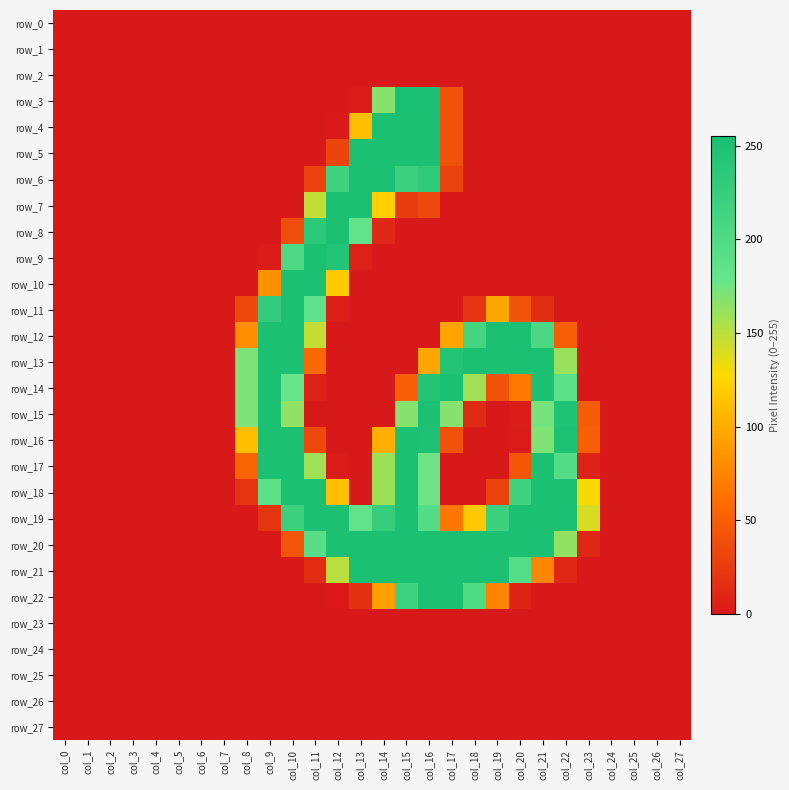

Reading right to left, extract all data points from this chart.

row_0: 0	0	0	0	0	0	0	0	0	0	0	0	0	0	0	0	0	0	0	0	0	0	0	0	0	0	0	0
row_1: 0	0	0	0	0	0	0	0	0	0	0	0	0	0	0	0	0	0	0	0	0	0	0	0	0	0	0	0
row_2: 0	0	0	0	0	0	0	0	0	0	0	0	0	0	0	0	0	0	0	0	0	0	0	0	0	0	0	0
row_3: 0	0	0	0	0	0	0	0	0	0	41	254	255	167	2	0	0	0	0	0	0	0	0	0	0	0	0	0
row_4: 0	0	0	0	0	0	0	0	0	0	41	253	253	253	112	1	0	0	0	0	0	0	0	0	0	0	0	0
row_5: 0	0	0	0	0	0	0	0	0	0	41	253	253	253	253	31	0	0	0	0	0	0	0	0	0	0	0	0
row_6: 0	0	0	0	0	0	0	0	0	0	30	232	220	253	253	216	30	0	0	0	0	0	0	0	0	0	0	0
row_7: 0	0	0	0	0	0	0	0	0	0	0	33	25	123	253	253	148	0	0	0	0	0	0	0	0	0	0	0
row_8: 0	0	0	0	0	0	0	0	0	0	0	0	0	11	182	253	237	38	0	0	0	0	0	0	0	0	0	0
row_9: 0	0	0	0	0	0	0	0	0	0	0	0	0	0	5	245	253	203	2	0	0	0	0	0	0	0	0	0
row_10: 0	0	0	0	0	0	0	0	0	0	0	0	0	0	0	119	253	253	83	0	0	0	0	0	0	0	0	0
row_11: 0	0	0	0	0	0	15	42	97	19	0	0	0	0	0	4	186	253	230	34	0	0	0	0	0	0	0	0
row_12: 0	0	0	0	0	50	204	253	253	211	95	0	0	0	0	0	147	253	253	82	0	0	0	0	0	0	0	0
row_13: 0	0	0	0	0	161	253	253	253	253	244	96	0	0	0	0	56	253	253	171	0	0	0	0	0	0	0	0
row_14: 0	0	0	0	0	188	253	66	41	159	253	244	50	0	0	0	5	178	253	171	0	0	0	0	0	0	0	0
row_15: 0	0	0	0	48	248	173	3	0	13	167	253	167	0	0	0	0	164	253	171	0	0	0	0	0	0	0	0
row_16: 0	0	0	0	50	250	170	2	0	0	41	250	252	102	0	0	34	252	253	112	0	0	0	0	0	0	0	0
row_17: 0	0	0	0	7	196	253	44	0	0	0	176	253	160	0	2	159	253	253	54	0	0	0	0	0	0	0	0
row_18: 0	0	0	0	129	253	253	217	30	0	0	176	253	160	0	111	253	253	189	19	0	0	0	0	0	0	0	0
row_19: 0	0	0	0	140	253	253	253	219	118	66	196	253	227	183	252	253	220	20	0	0	0	0	0	0	0	0	0
row_20: 0	0	0	0	11	163	253	253	253	253	253	253	253	253	253	253	192	43	0	0	0	0	0	0	0	0	0	0
row_21: 0	0	0	0	0	10	76	194	253	253	253	253	253	253	253	150	15	0	0	0	0	0	0	0	0	0	0	0
row_22: 0	0	0	0	0	0	0	7	75	201	253	253	218	92	17	1	0	0	0	0	0	0	0	0	0	0	0	0
row_23: 0	0	0	0	0	0	0	0	0	0	0	0	0	0	0	0	0	0	0	0	0	0	0	0	0	0	0	0
row_24: 0	0	0	0	0	0	0	0	0	0	0	0	0	0	0	0	0	0	0	0	0	0	0	0	0	0	0	0
row_25: 0	0	0	0	0	0	0	0	0	0	0	0	0	0	0	0	0	0	0	0	0	0	0	0	0	0	0	0
row_26: 0	0	0	0	0	0	0	0	0	0	0	0	0	0	0	0	0	0	0	0	0	0	0	0	0	0	0	0
row_27: 0	0	0	0	0	0	0	0	0	0	0	0	0	0	0	0	0	0	0	0	0	0	0	0	0	0	0	0